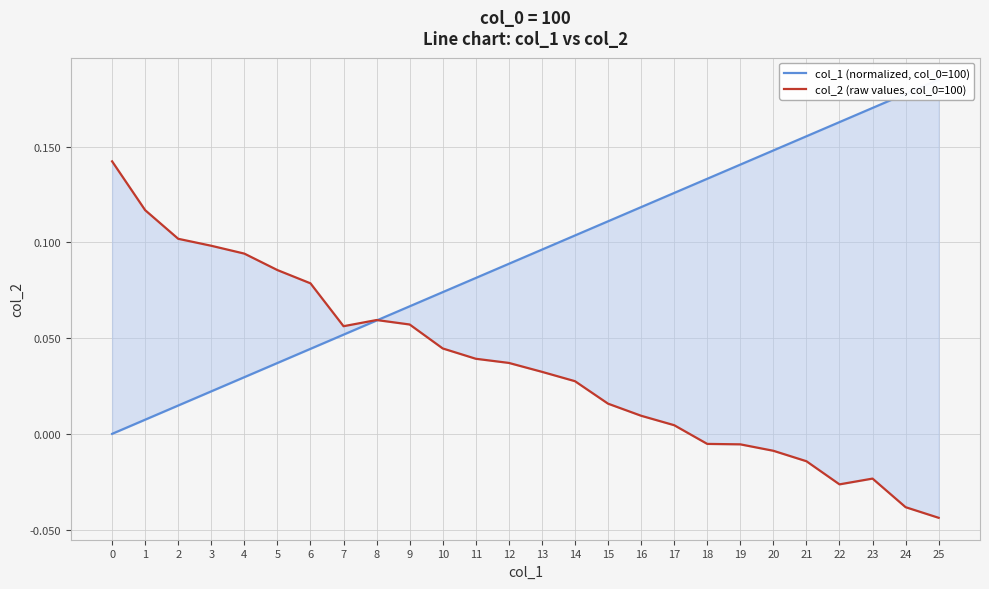

Is the value of col_1 (normalized, col_0=100) at 21 greater than the value of col_2 (raw values, col_0=100) at 7?

Yes